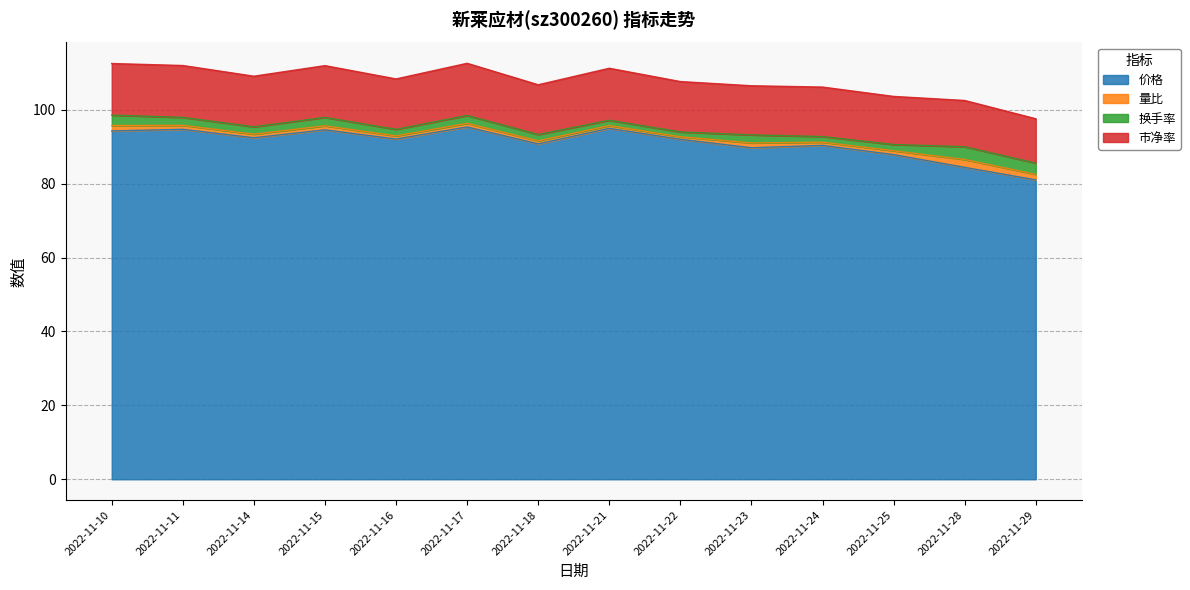

How many interior local valleys does the 市净率 series have?

4